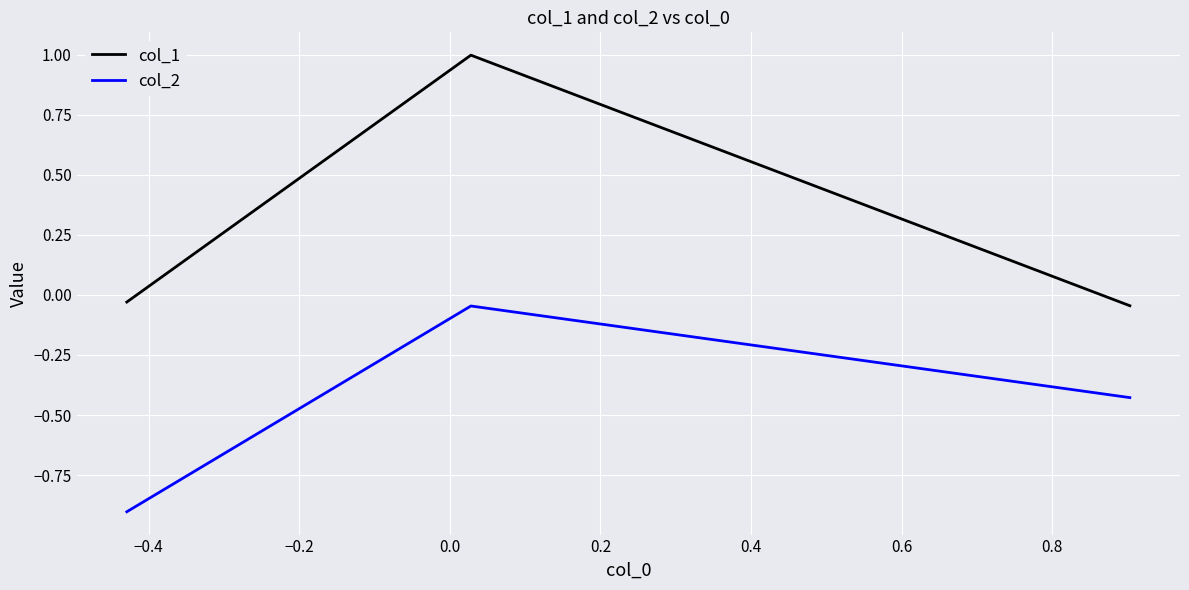

What are all the series names shown in the legend?

col_1, col_2